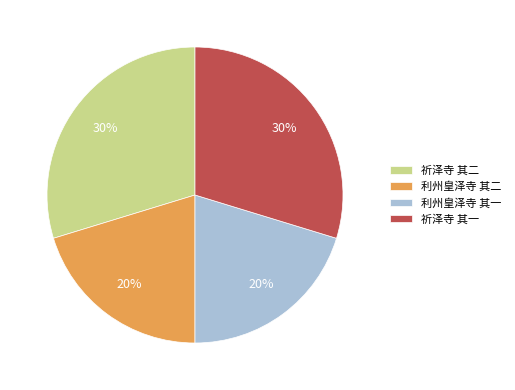

To the nearest percent, what portion does 祈泽寺 其一 represent?

30%